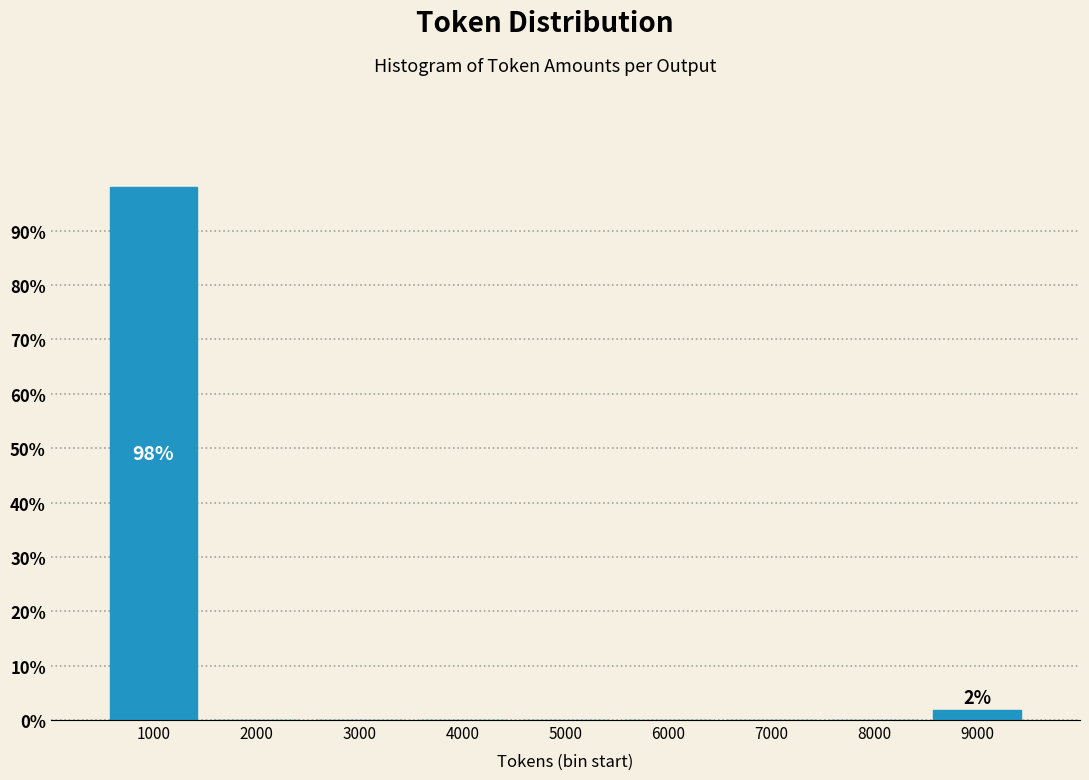

Reading left to right, extract all data points from this chart.

1000=98.1	2000=0.0	3000=0.0	4000=0.0	5000=0.0	6000=0.0	7000=0.0	8000=0.0	9000=1.9